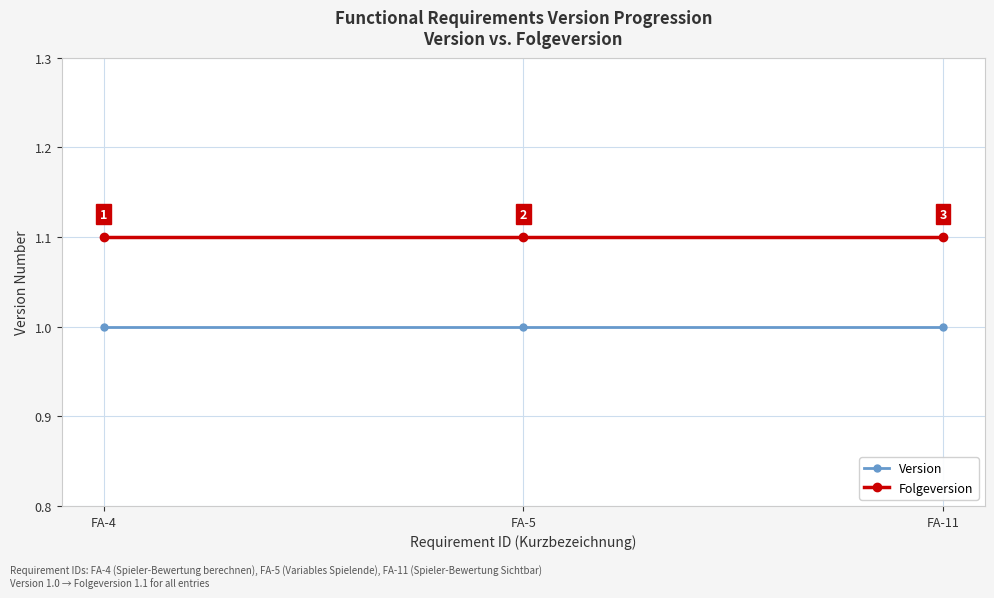

What is the minimum value for Folgeversion?

1.1